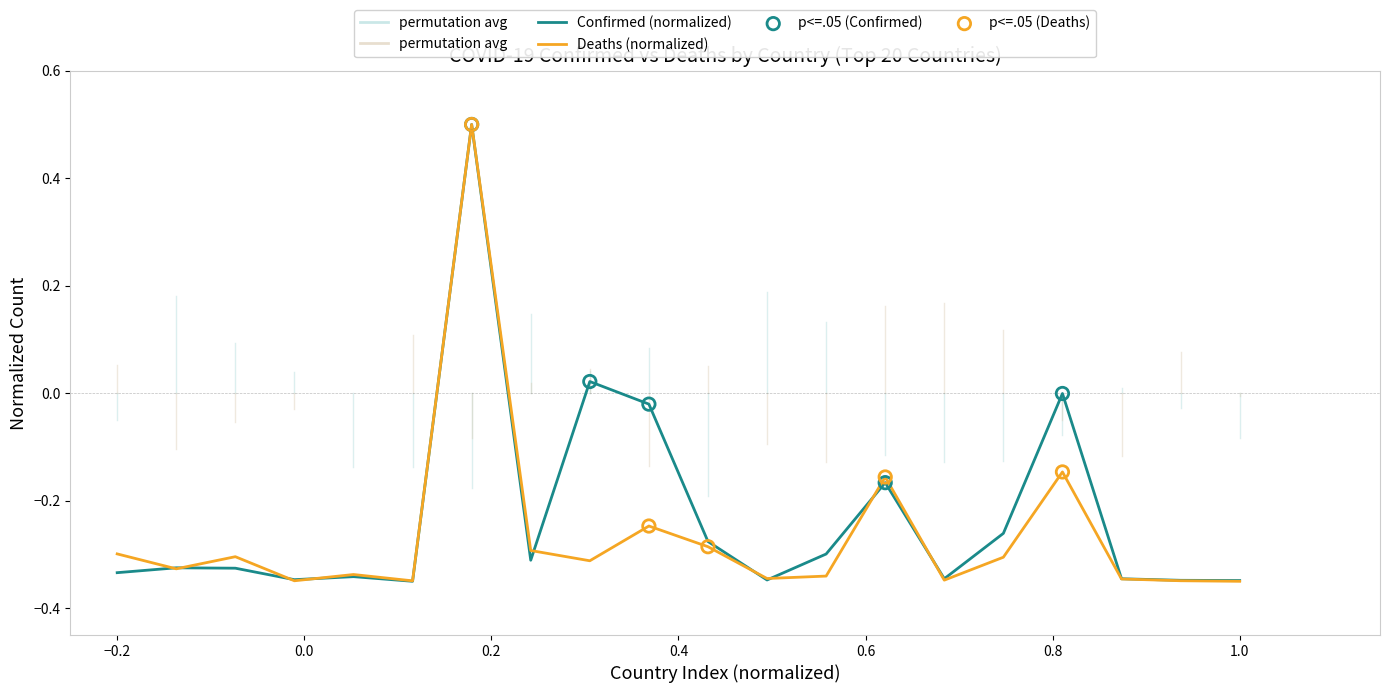

What is the maximum value for Confirmed (normalized)?

0.5